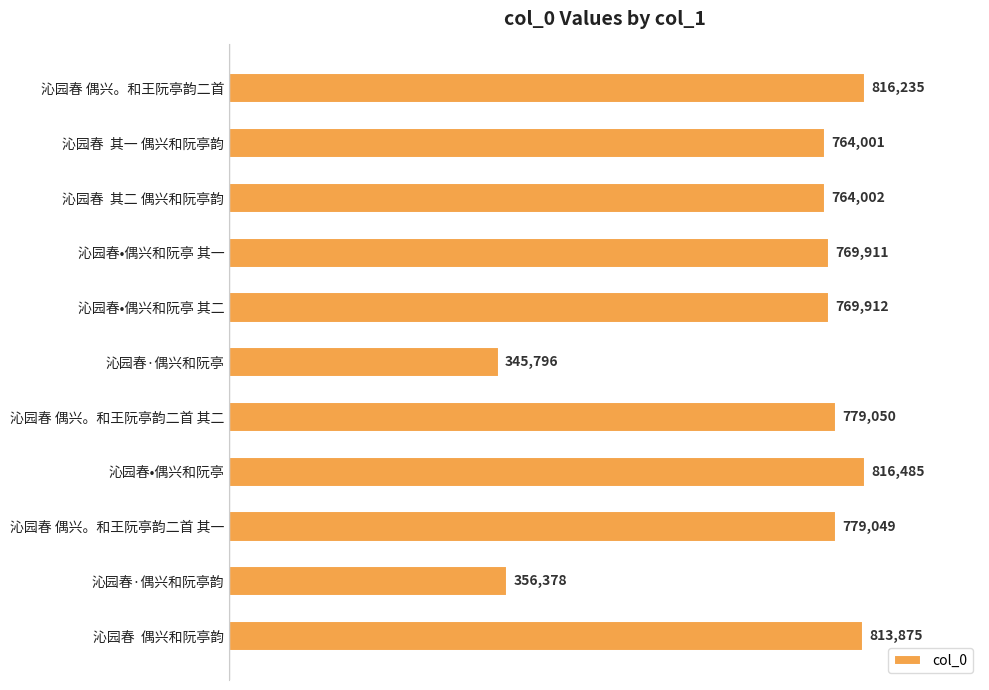

List the labels in order of value, largest first.

沁园春•偶兴和阮亭, 沁园春 偶兴。和王阮亭韵二首, 沁园春  偶兴和阮亭韵, 沁园春 偶兴。和王阮亭韵二首 其二, 沁园春 偶兴。和王阮亭韵二首 其一, 沁园春•偶兴和阮亭 其二, 沁园春•偶兴和阮亭 其一, 沁园春  其二 偶兴和阮亭韵, 沁园春  其一 偶兴和阮亭韵, 沁园春·偶兴和阮亭韵, 沁园春·偶兴和阮亭